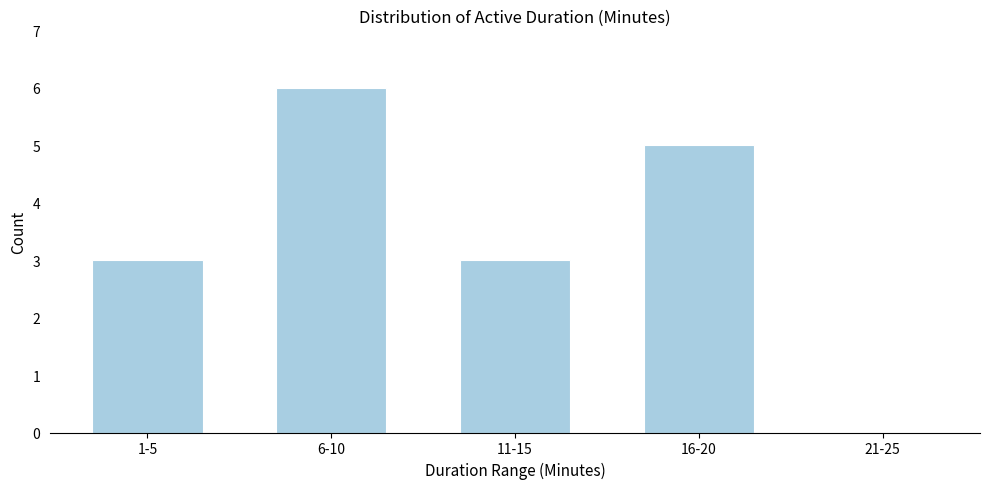

Reading right to left, transcribe all the data shown in this chart.

21-25=0	16-20=5	11-15=3	6-10=6	1-5=3